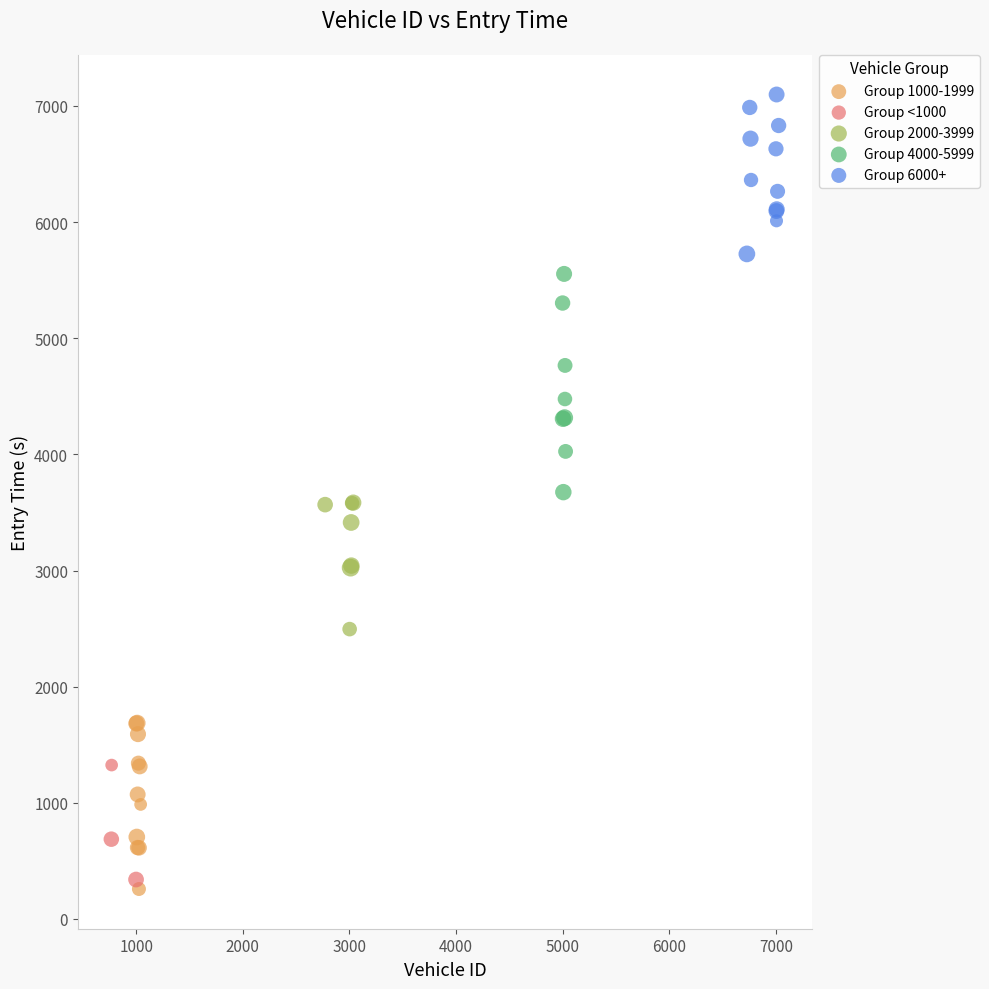

Which series has the widest spread of Y values?

Group 4000-5999